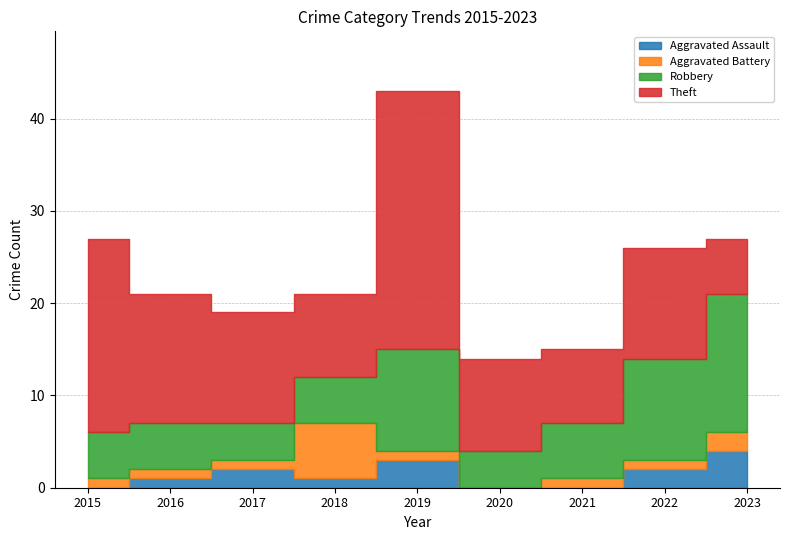

True or false: Robbery has a value of 6 at 2023.

False